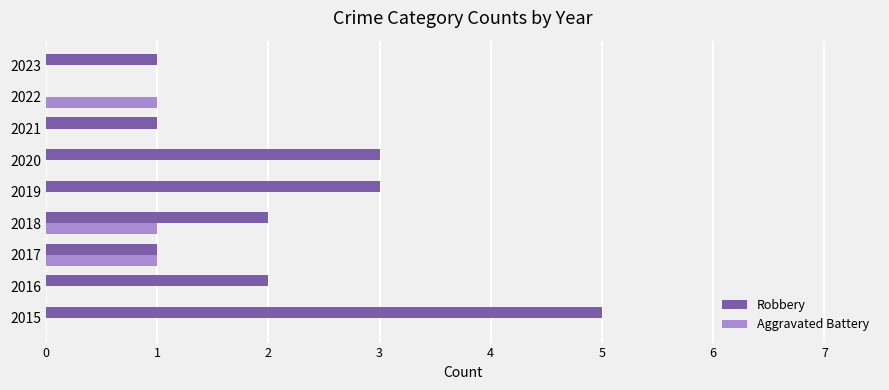

The value of Robbery at 2016 is 2. True or false?

True